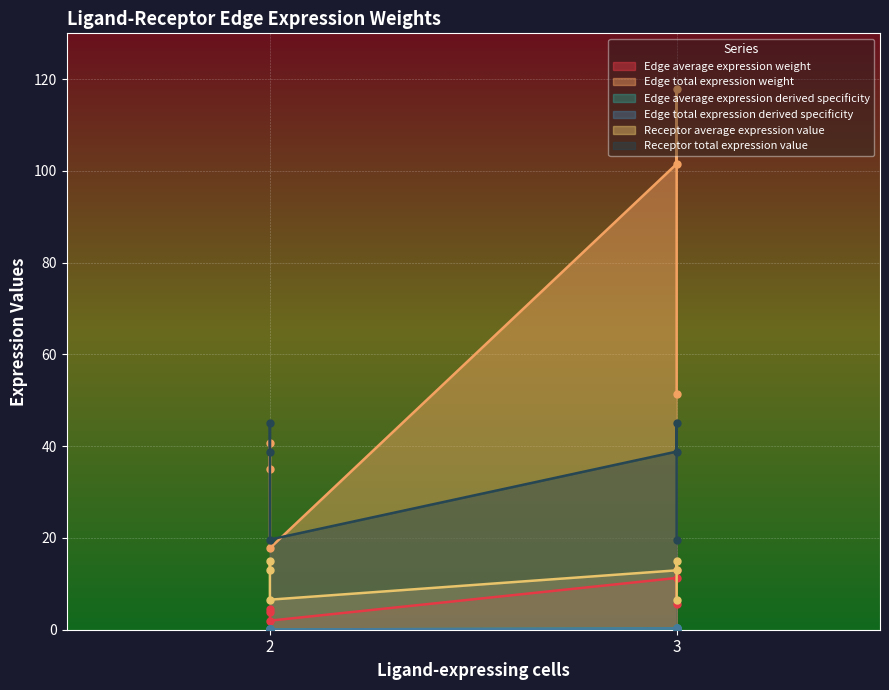

How many interior local valleys does the Receptor average expression value series have?

1